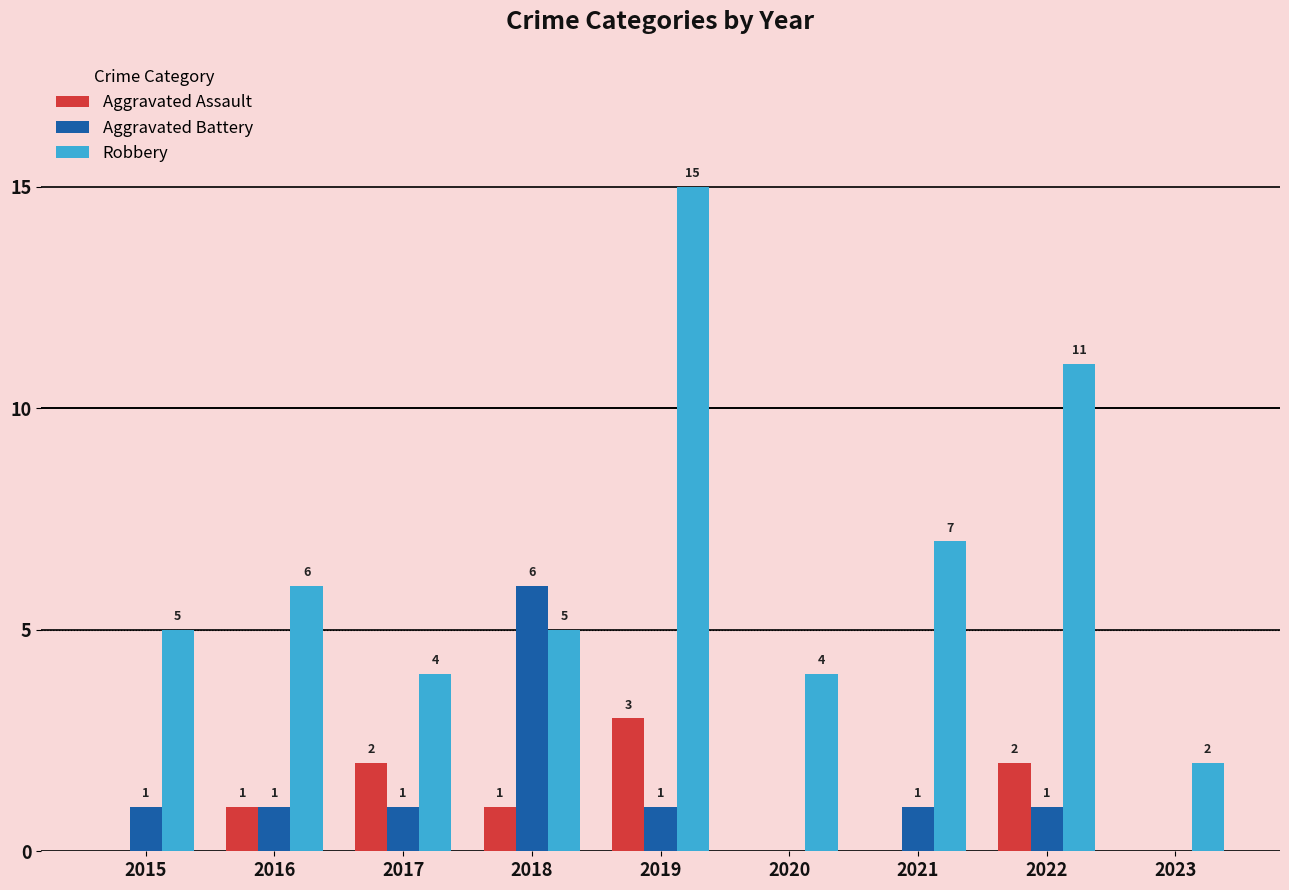

Which category has the highest value across all series?

2019